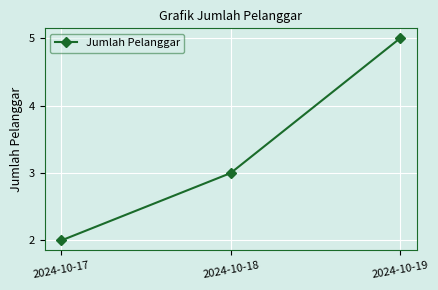

How many lines are shown in the chart?

1